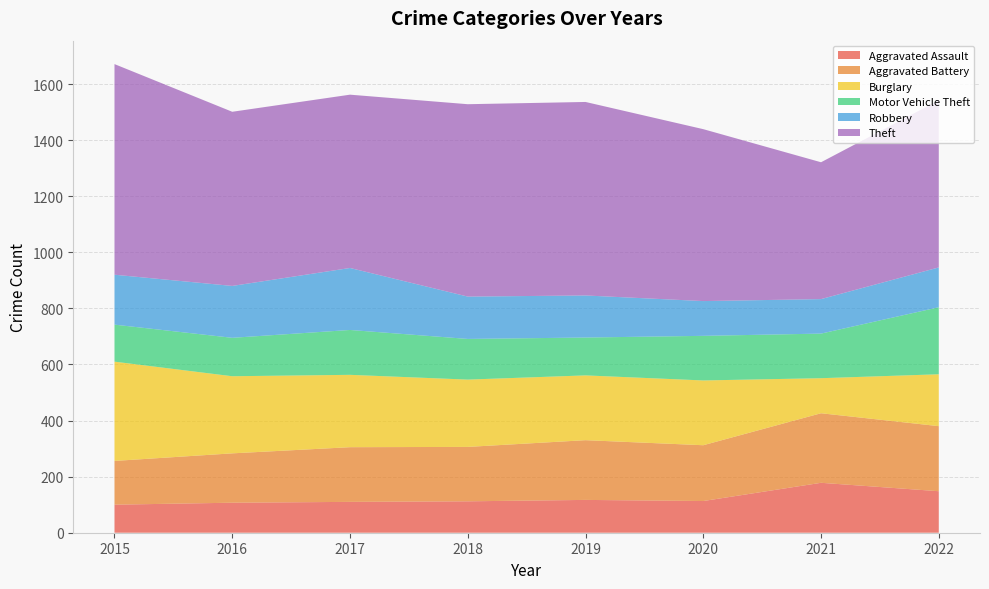

Reading left to right, extract all data points from this chart.

Aggravated Assault: 2015=100	2016=107	2017=110	2018=112	2019=117	2020=113	2021=178	2022=148
Aggravated Battery: 2015=156	2016=176	2017=195	2018=194	2019=213	2020=199	2021=248	2022=232
Burglary: 2015=354	2016=275	2017=258	2018=240	2019=231	2020=231	2021=125	2022=185
Motor Vehicle Theft: 2015=132	2016=137	2017=160	2018=145	2019=135	2020=159	2021=159	2022=239
Robbery: 2015=178	2016=185	2017=221	2018=151	2019=150	2020=124	2021=123	2022=142
Theft: 2015=751	2016=621	2017=618	2018=686	2019=690	2020=613	2021=488	2022=596